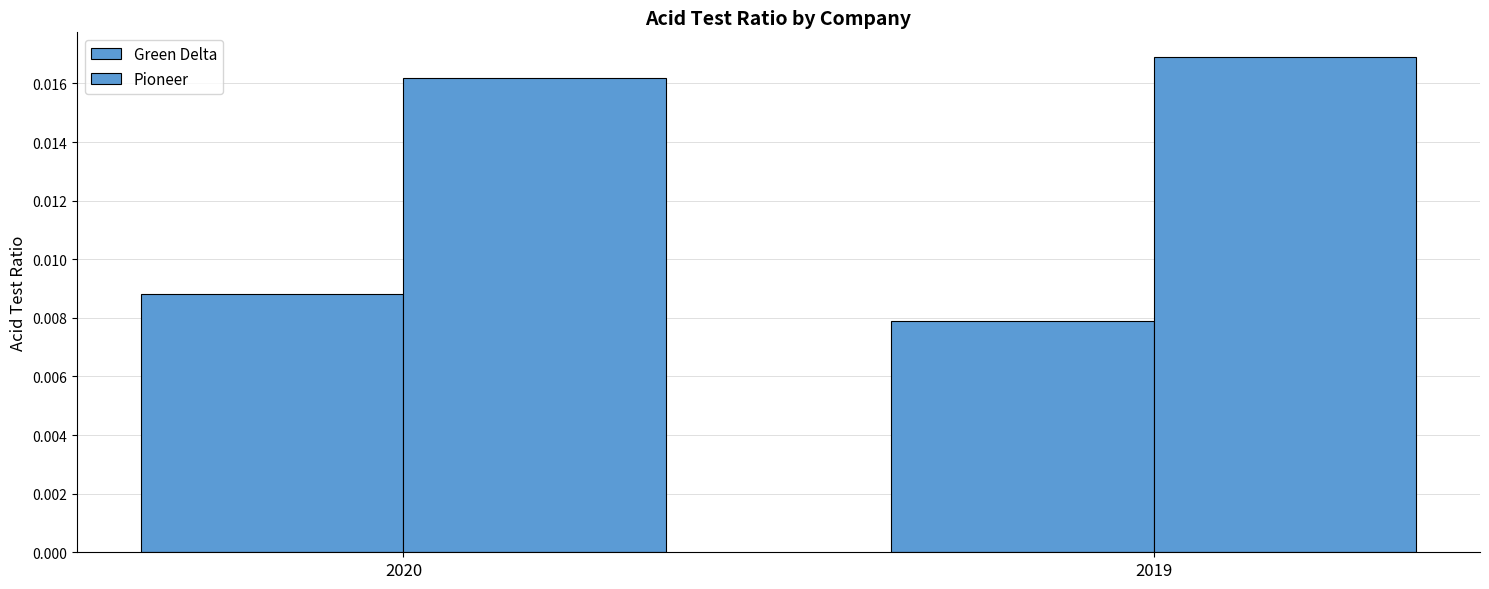

Is the value of Pioneer at 2019 greater than the value of Green Delta at 2020?

Yes